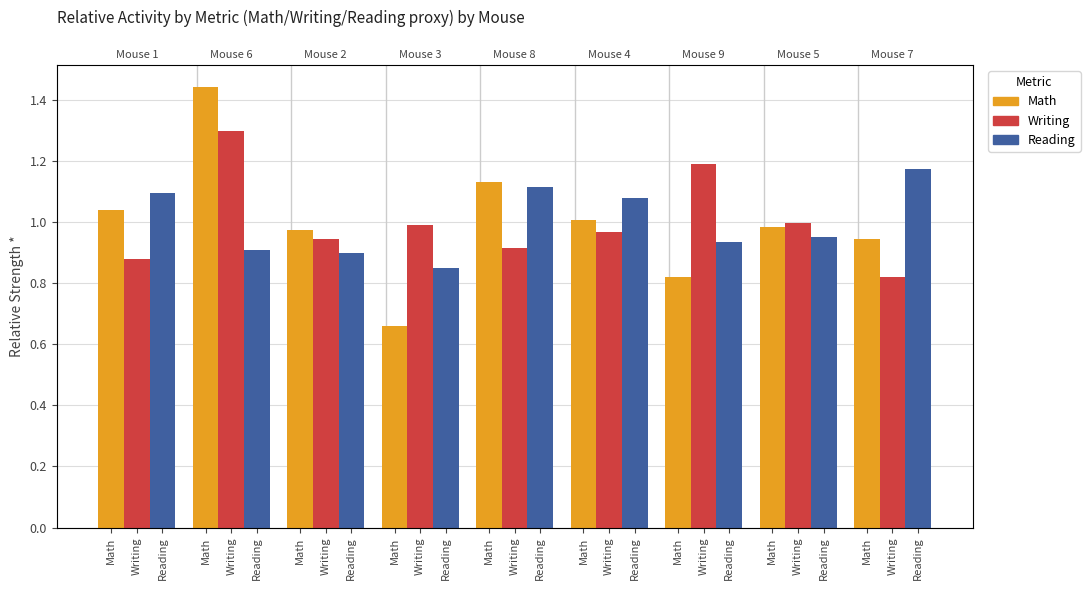

Between Writing and Writing, which series saw the biggest shift?

Writing